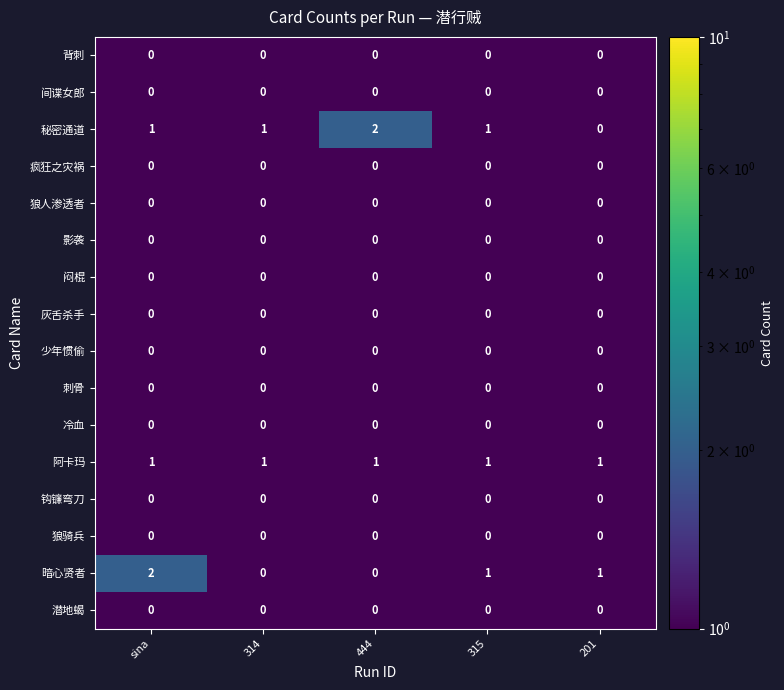

Between sina and 444, which series saw the biggest shift?

暗心贤者